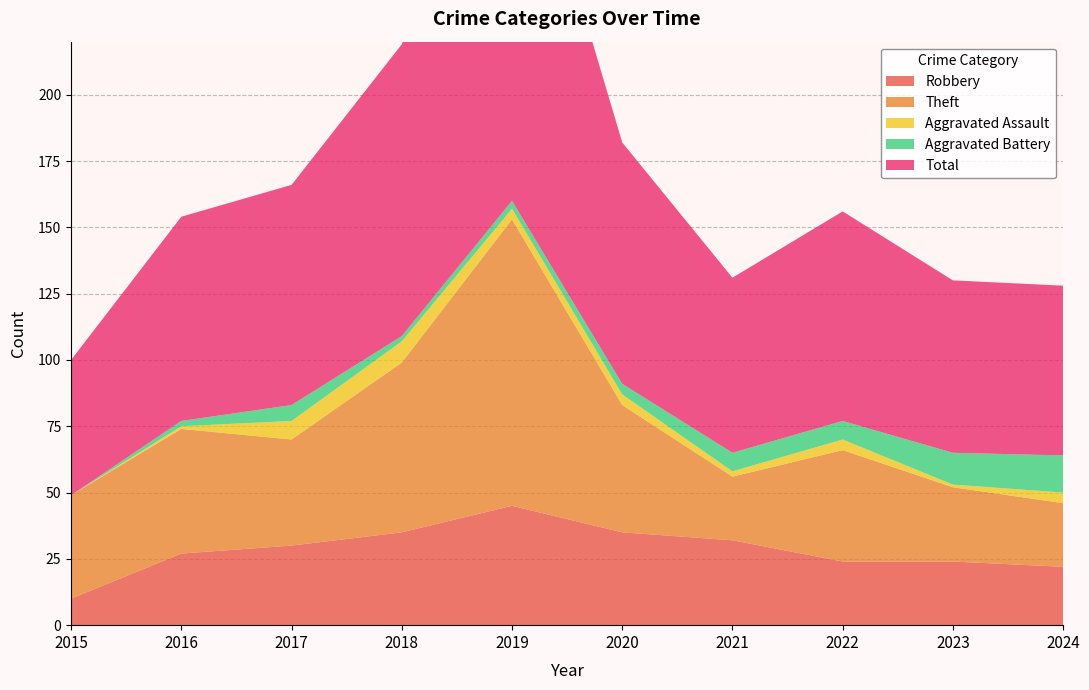

What is the value of the Theft point at the 1st from the left?

39